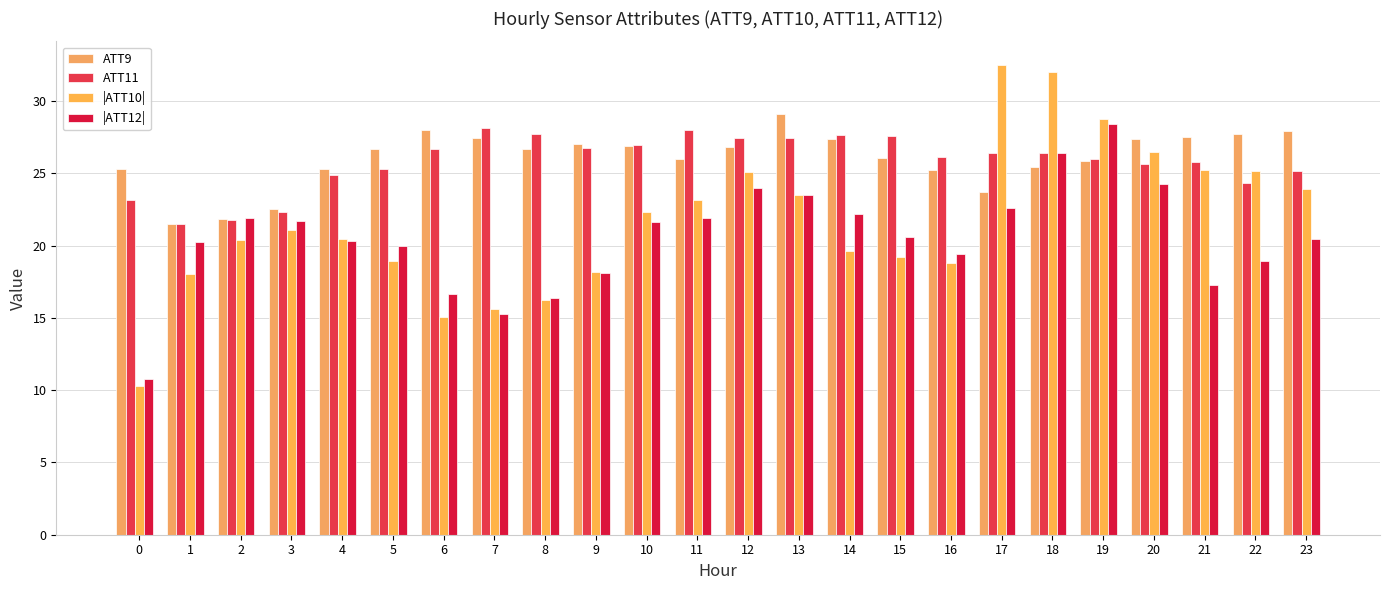

How many data points in |ATT10| are above 21?

12